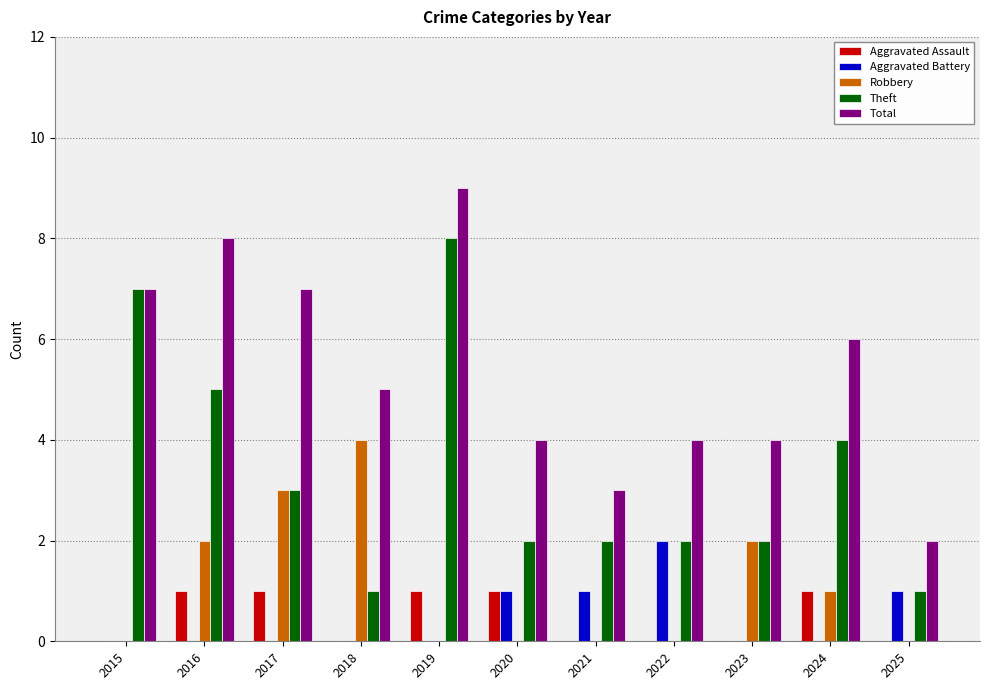

Reading left to right, list all the values displayed in this chart.

Aggravated Assault: 0	1	1	0	1	1	0	0	0	1	0
Aggravated Battery: 0	0	0	0	0	1	1	2	0	0	1
Robbery: 0	2	3	4	0	0	0	0	2	1	0
Theft: 7	5	3	1	8	2	2	2	2	4	1
Total: 7	8	7	5	9	4	3	4	4	6	2